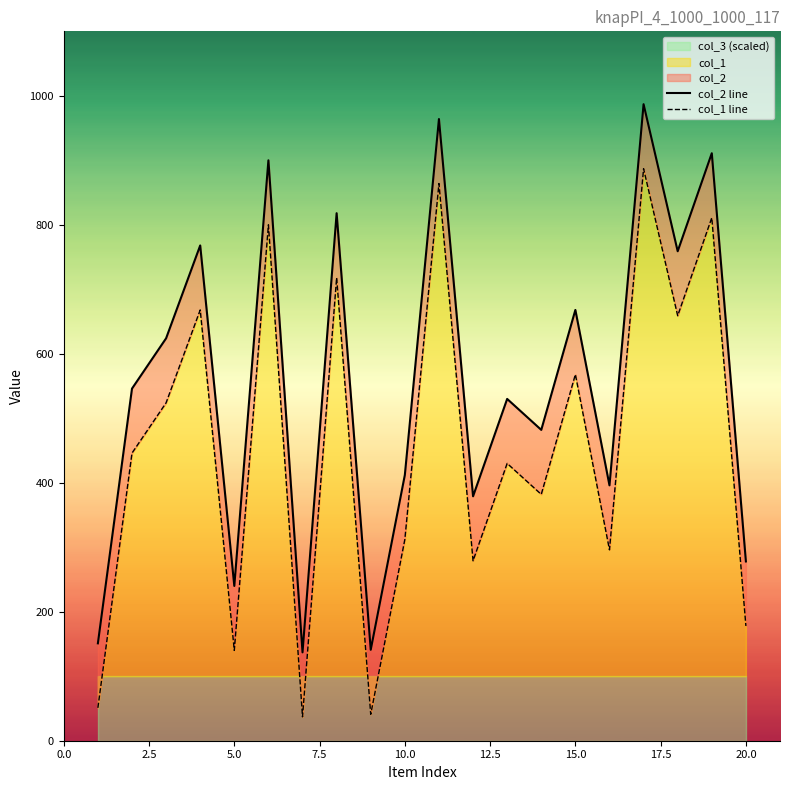

What is the minimum value for col_1?

37